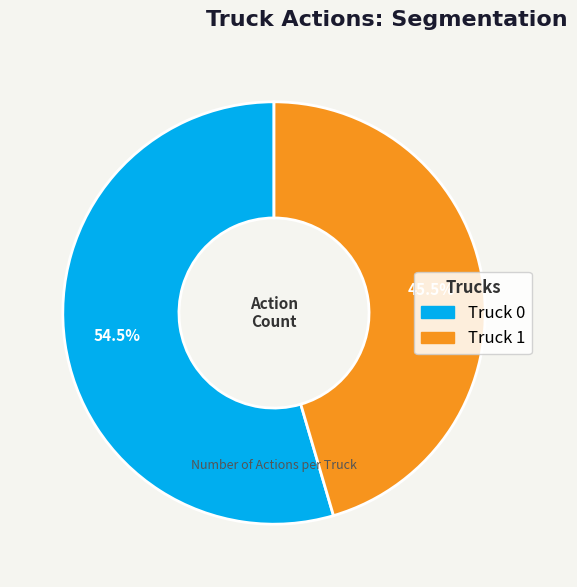

Is Truck 0 the majority of the pie?

Yes